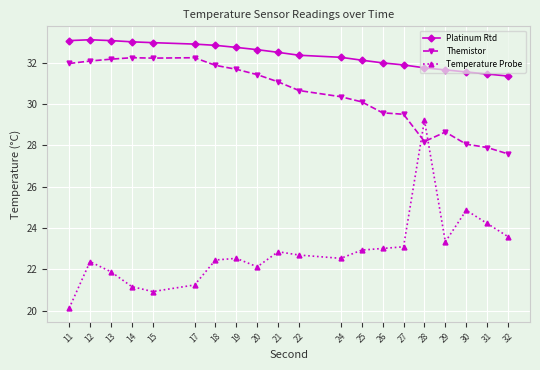

Is it true that Themistor equals 8.1 at 28?

False